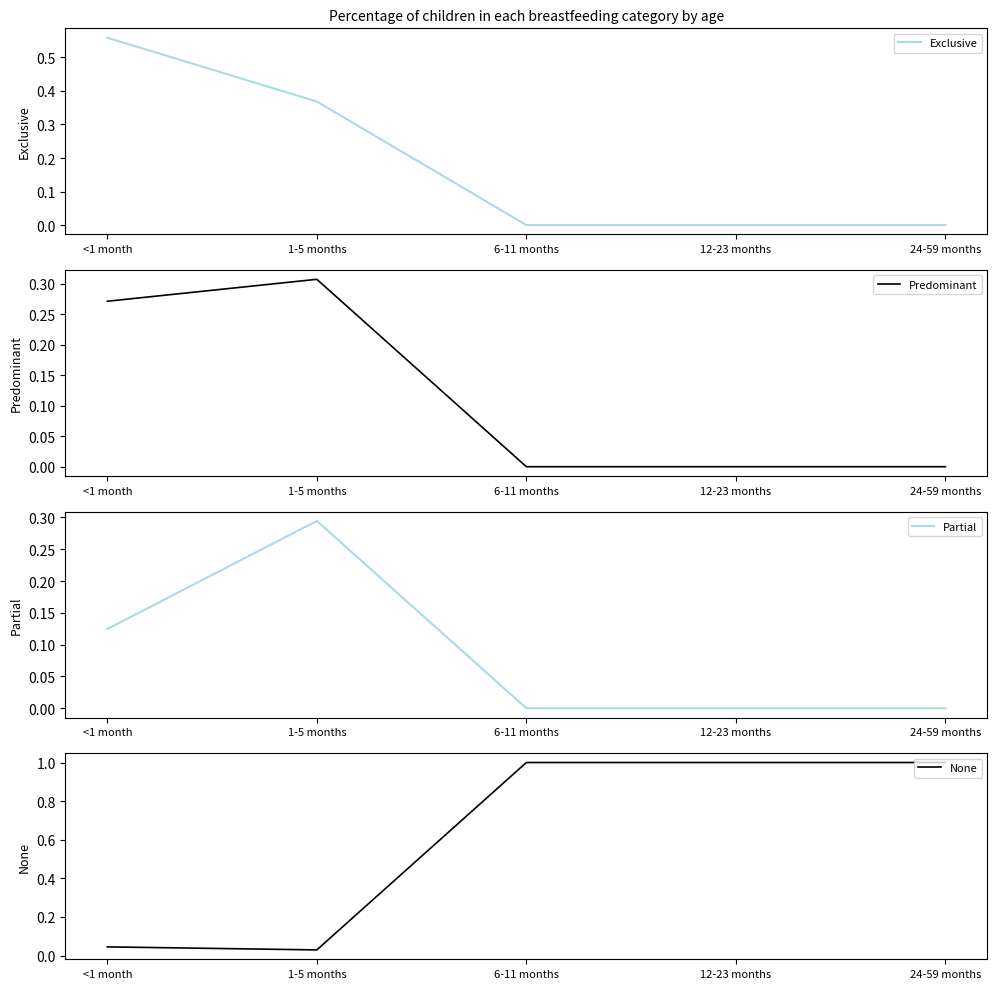

At how many categories does at least one series exceed 0?

5